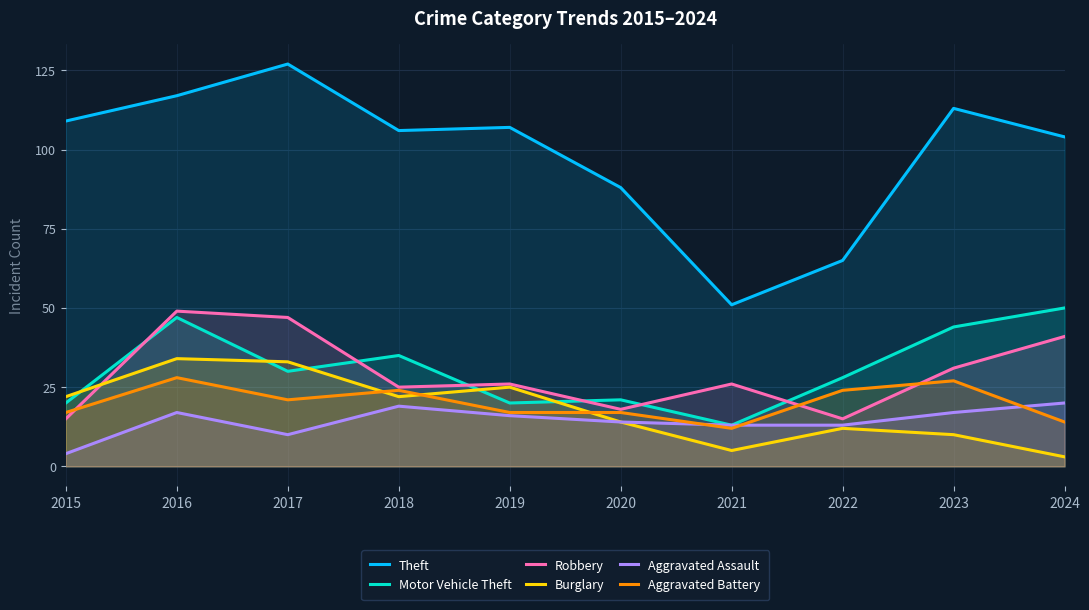

The Robbery series shows 25 at 2020. True or false?

False